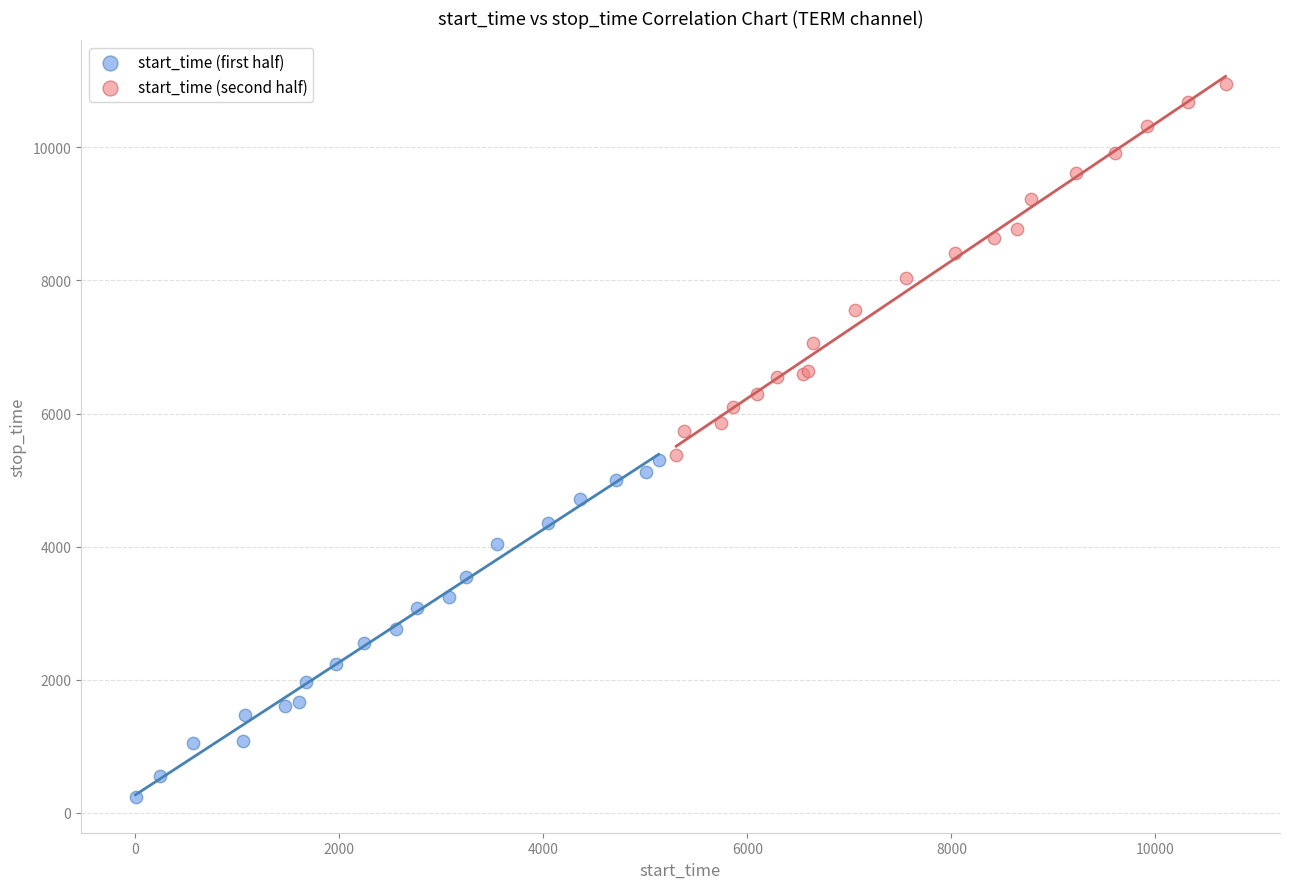

What are all the series names shown in the legend?

start_time (first half), start_time (second half)